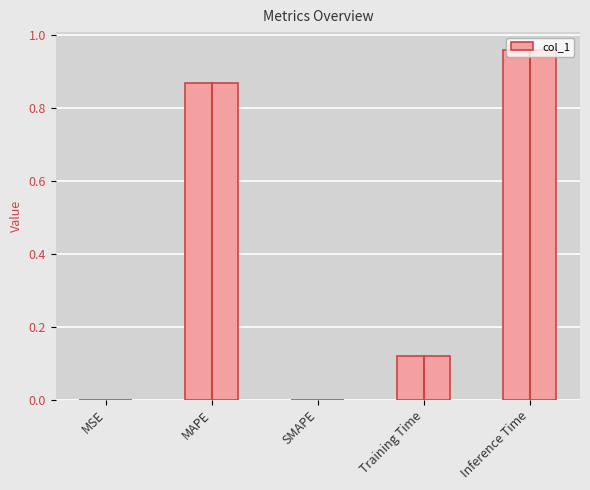

What is the average value?

0.4